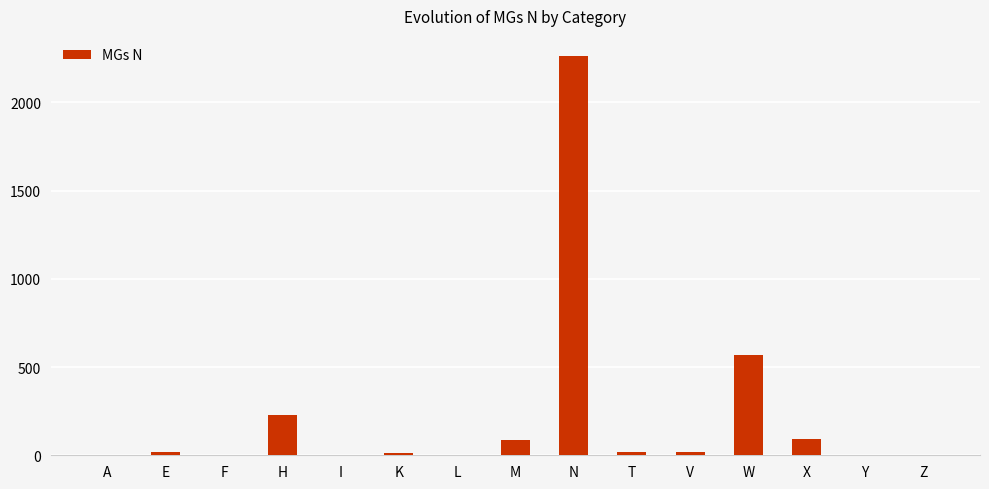

At which label is the value closest to 1132?

W